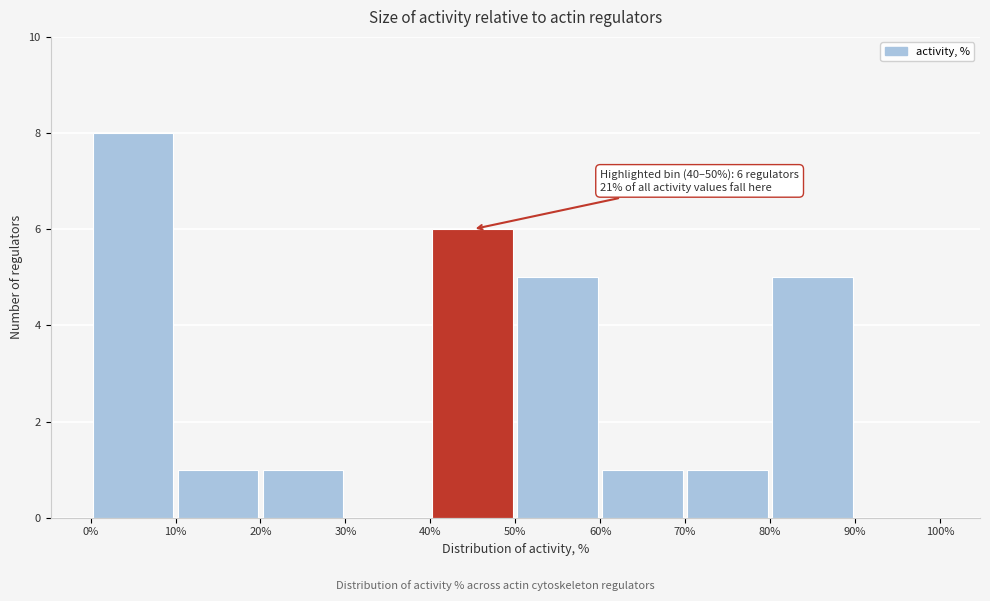

Over which range of the x-axis is the bar tallest?

0% to 10%